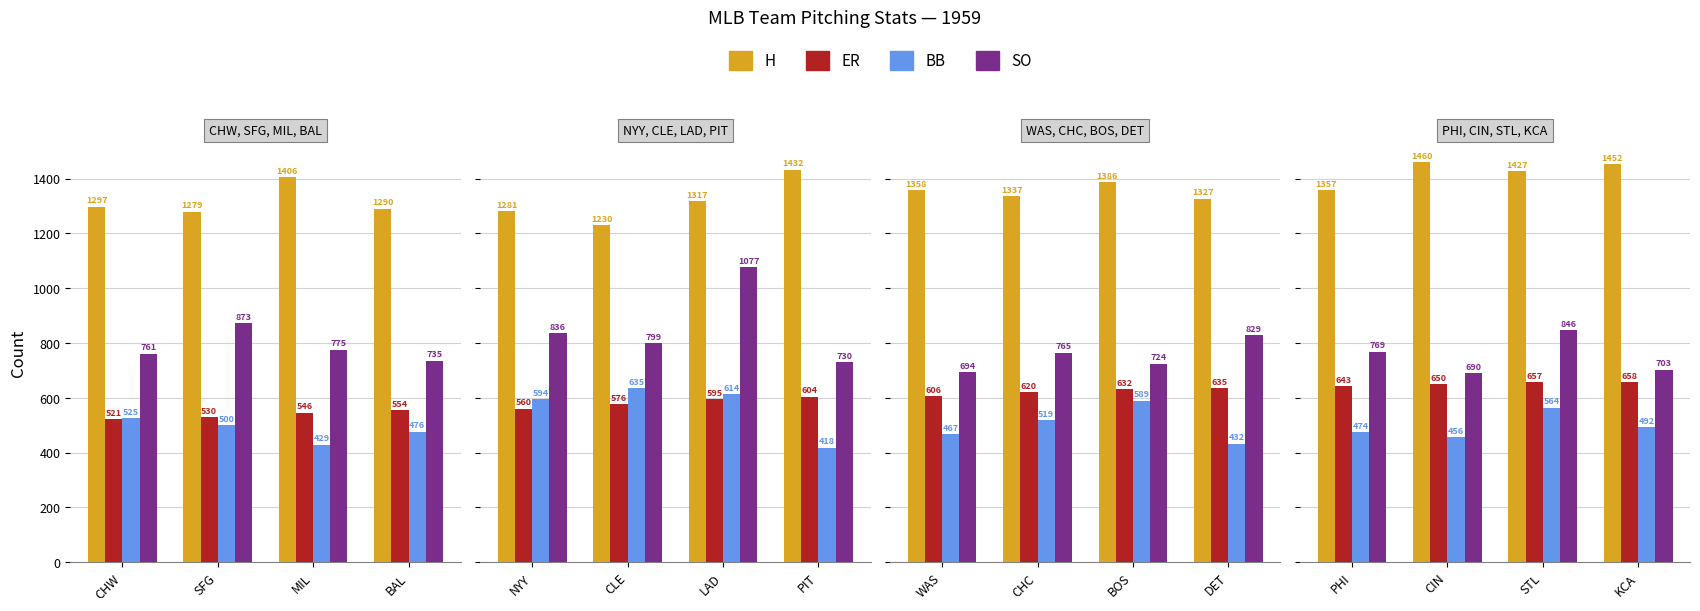

Is the value of SO at CIN greater than the value of H at STL?

No